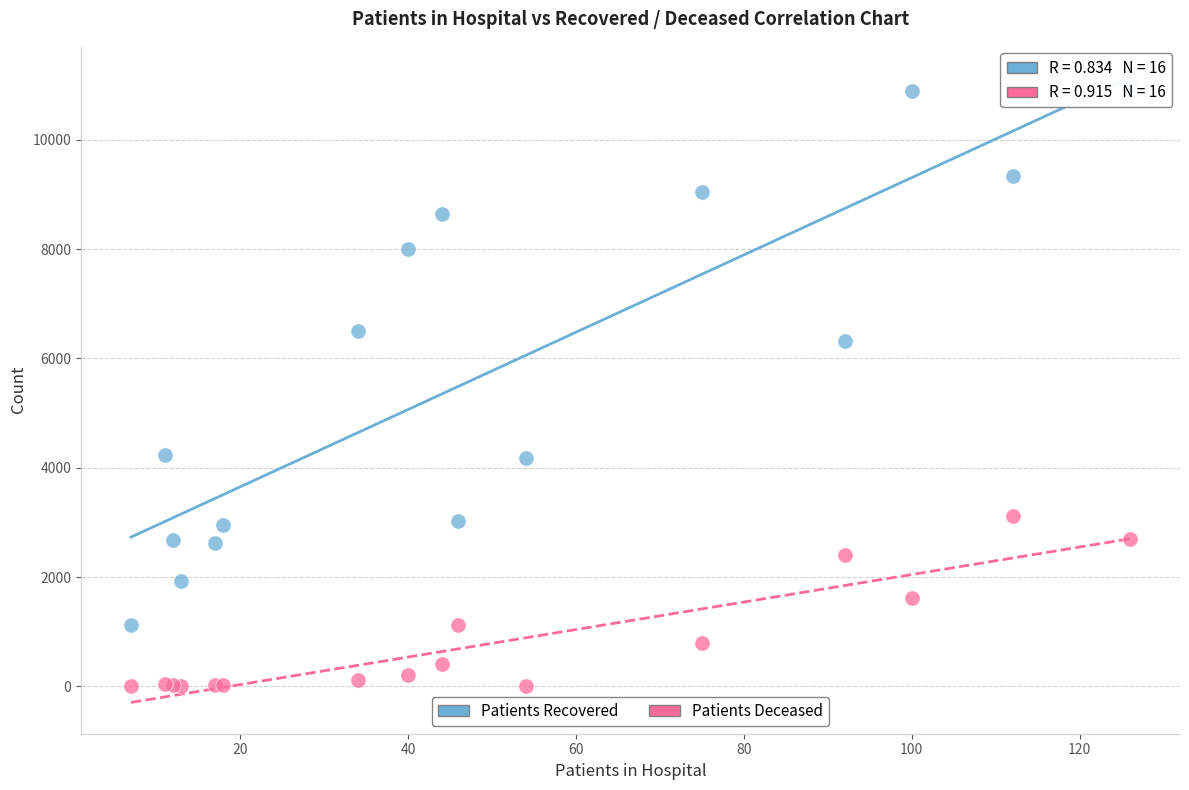

Which series contains the lowest Y value?

Patients Deceased